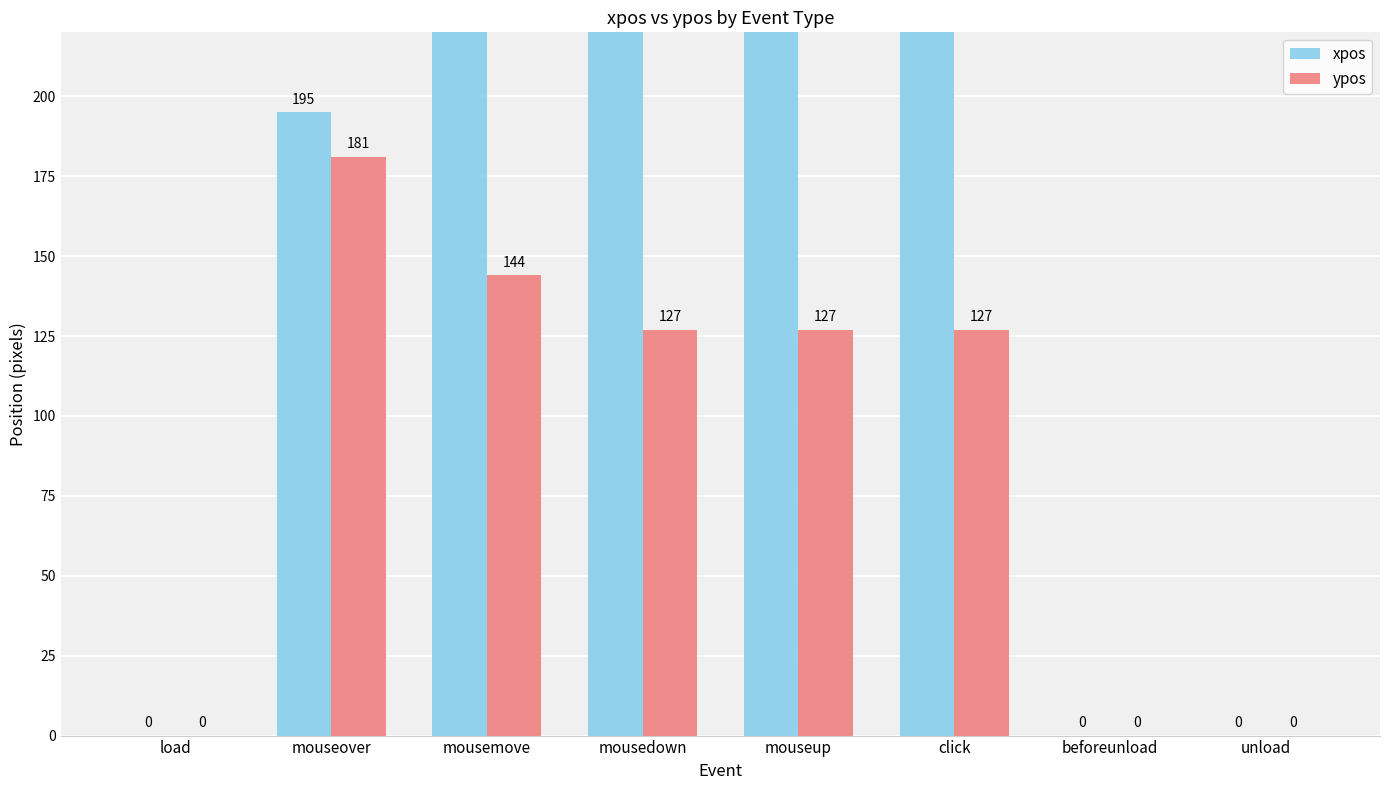

At which category is the sum across all series the highest?

mousemove